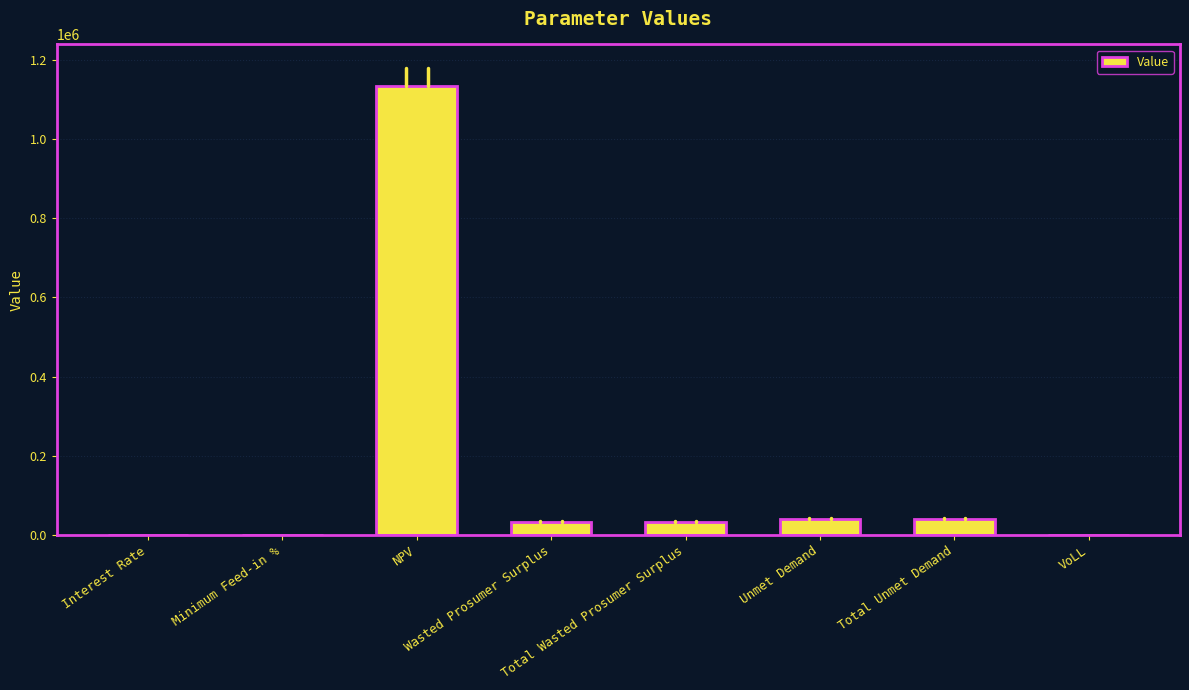

What is the sum of all values?

1281515.3